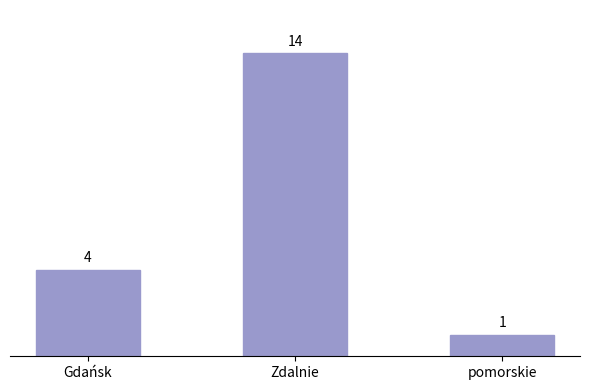

Rank the categories by value from highest to lowest.

Zdalnie, Gdańsk, pomorskie